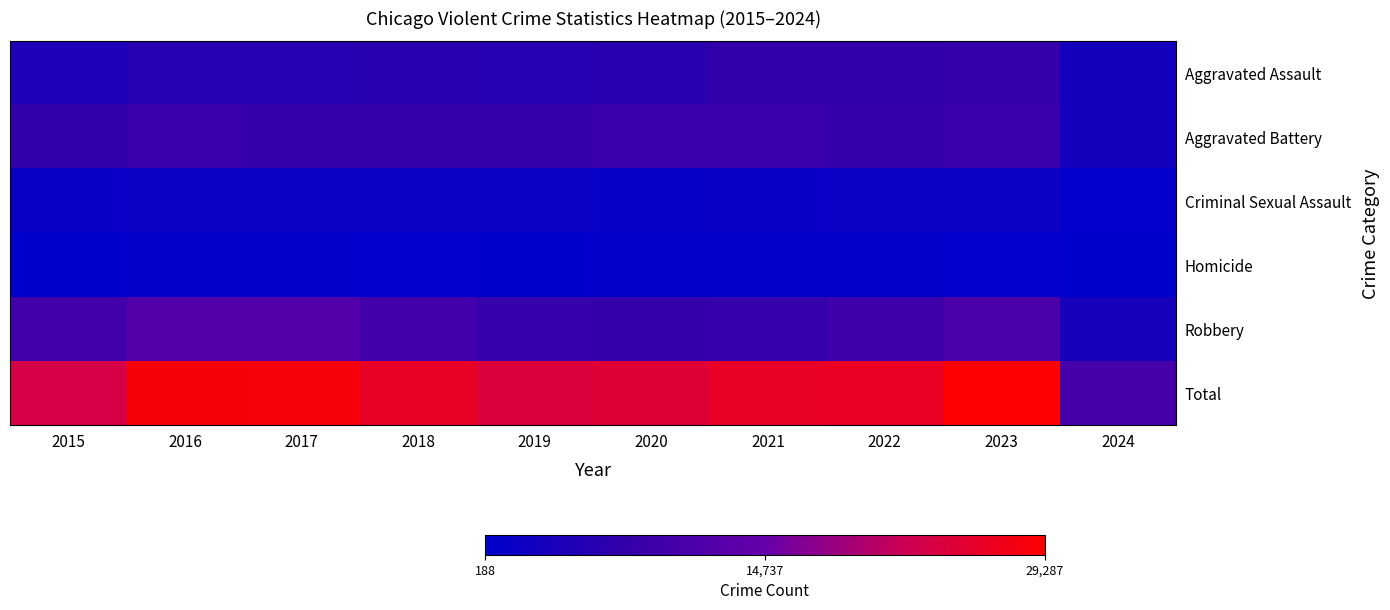

Between 2020 and 2015, which is larger?

2020